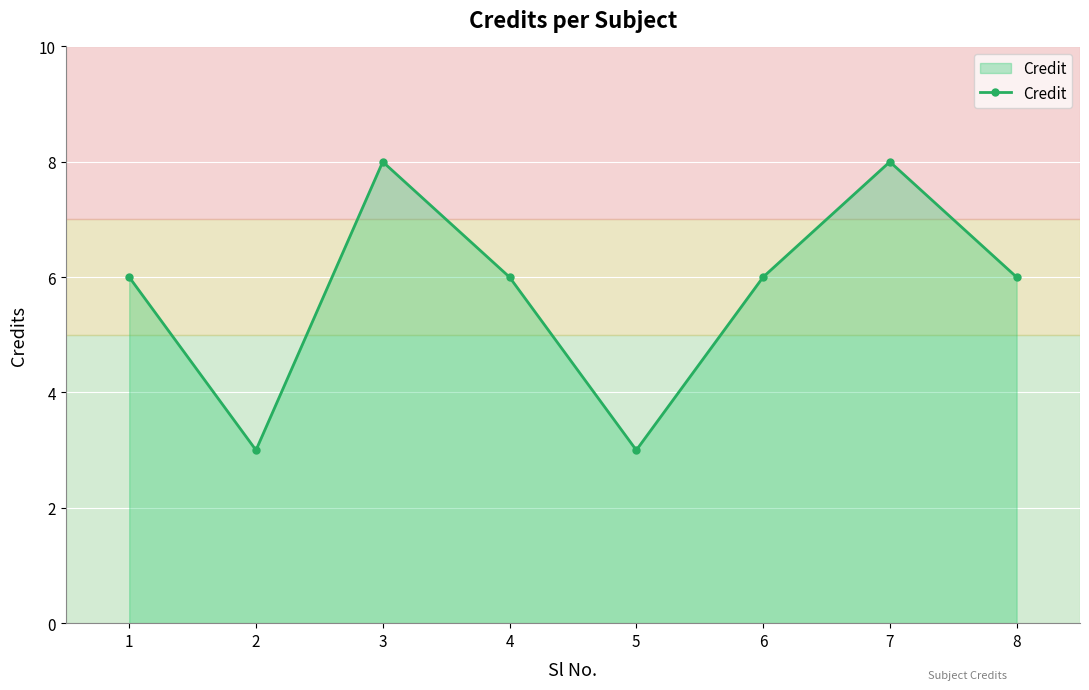

Reading right to left, what are all the values shown in this chart?

6	8	6	3	6	8	3	6